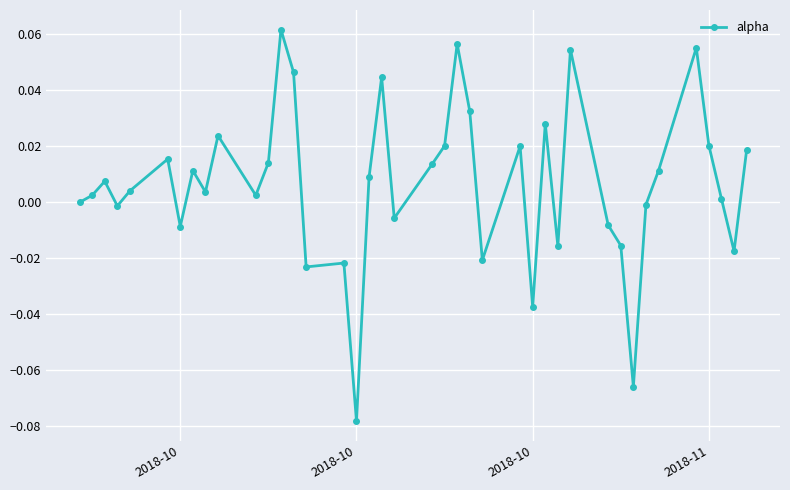

Count the number of data series in this chart.

1